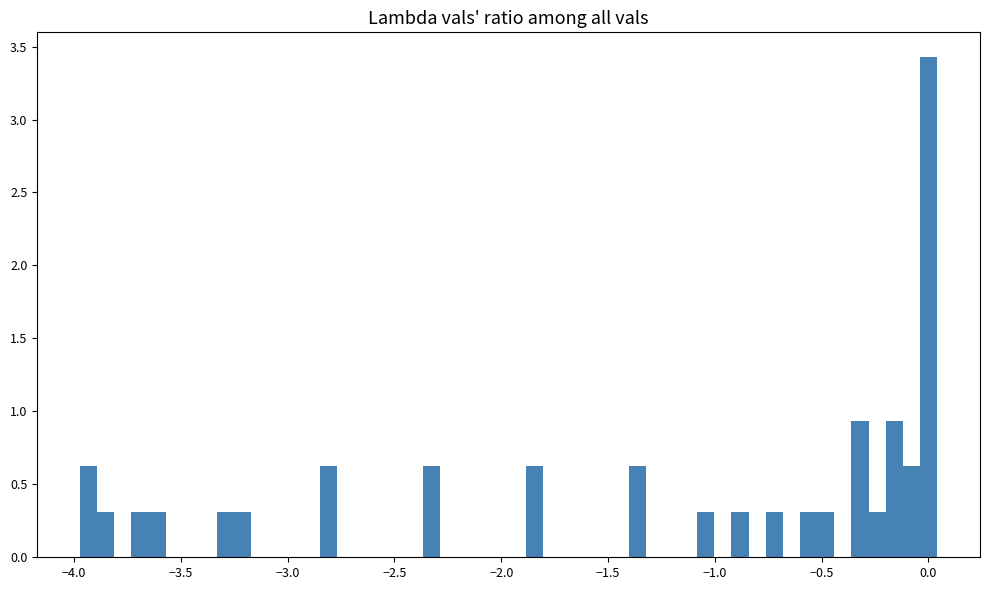

Around what value on the x-axis is the tallest bar? Give the approximate position of its centre, as read against the axis.

0.00